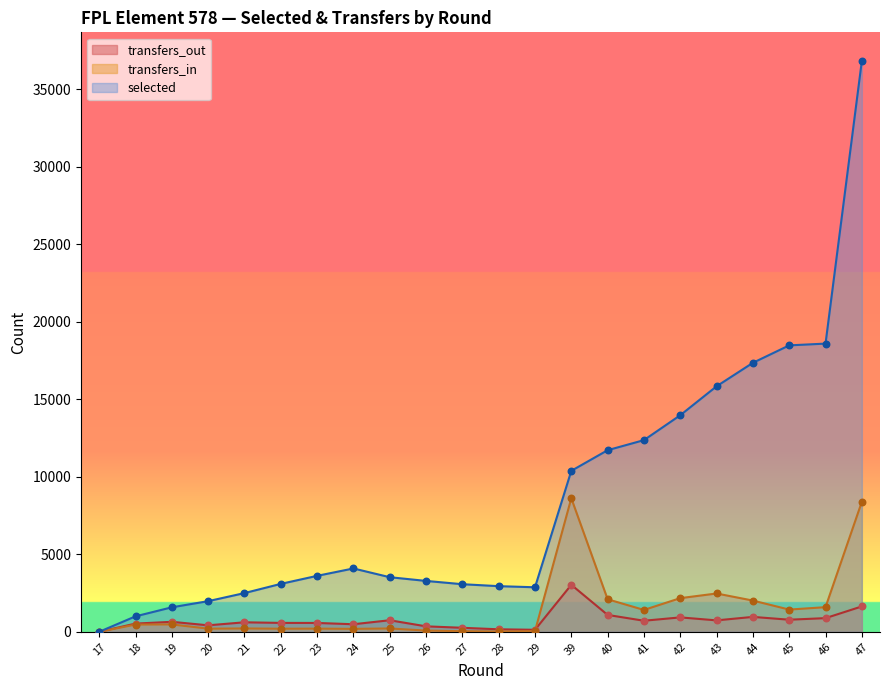

At how many categories does at least one series exceed 3812?

10